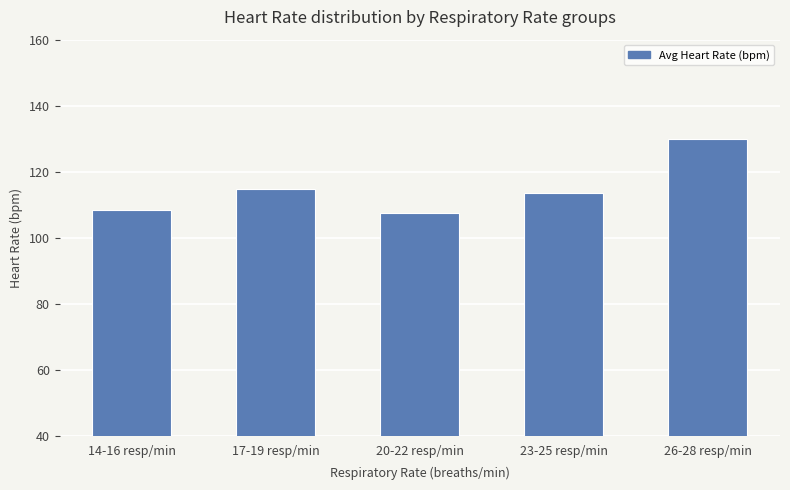

Rank the categories by value from lowest to highest.

20-22 resp/min, 14-16 resp/min, 23-25 resp/min, 17-19 resp/min, 26-28 resp/min